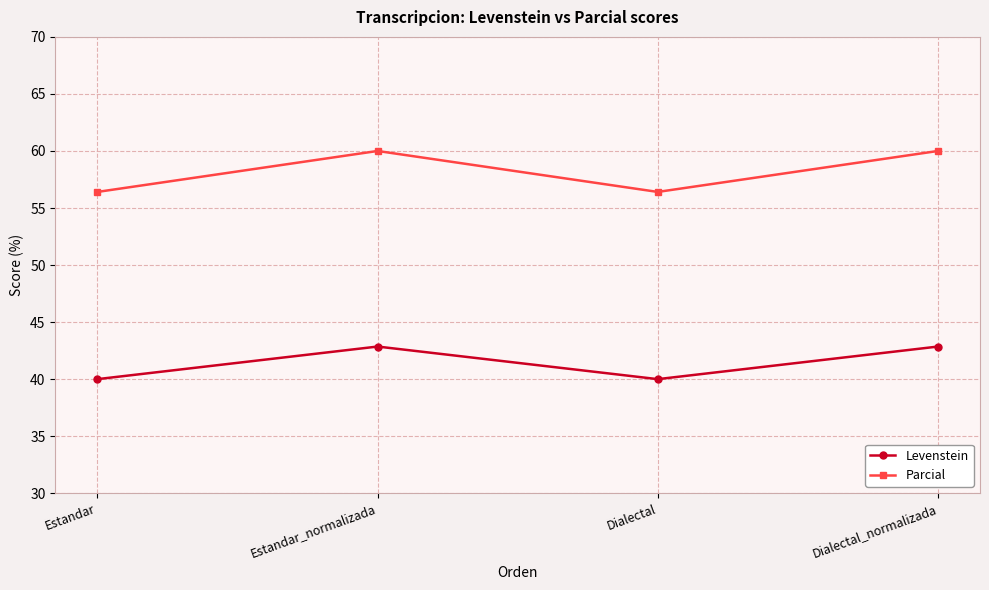

Reading right to left, list all the values displayed in this chart.

Levenstein: Dialectal_normalizada=42.9	Dialectal=40.0	Estandar_normalizada=42.9	Estandar=40.0
Parcial: Dialectal_normalizada=60.0	Dialectal=56.4	Estandar_normalizada=60.0	Estandar=56.4